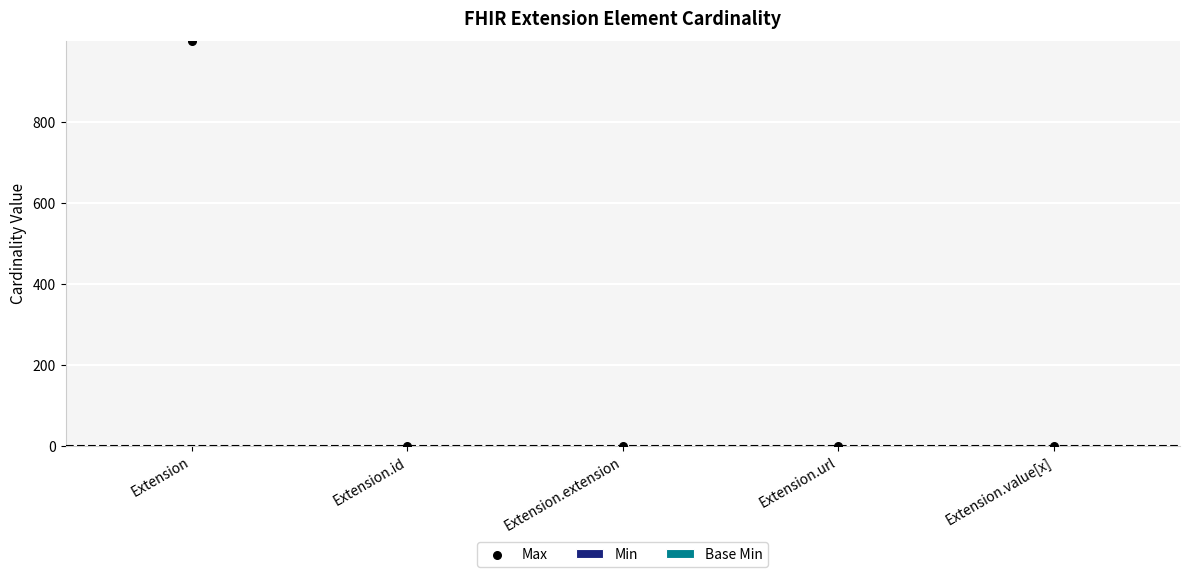

At how many categories does at least one series exceed 9?

1